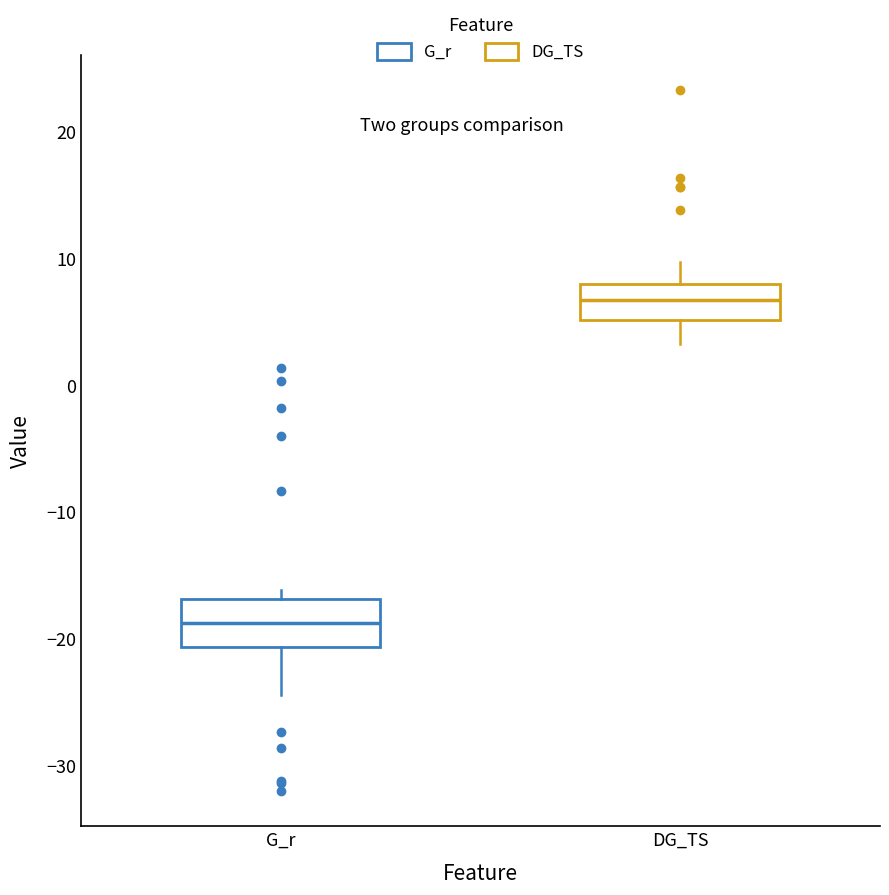

Reading left to right, read every box against the y-axis: the position of its median line, the range the box covers, and the ends of its whiskers. The values are not printed on the chart, so give them approximately, as read against the axis.

G_r: median -19, box -21 to -17, whiskers -24 to -16
DG_TS: median 7, box 5 to 8, whiskers 3 to 10